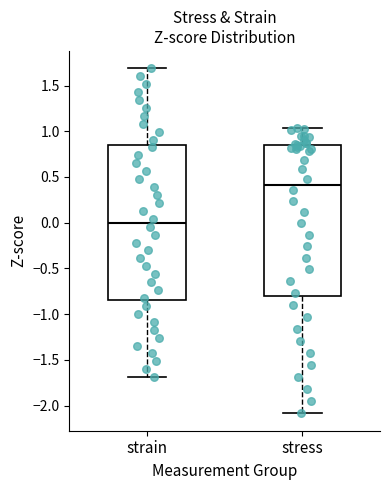

Reading left to right, read every box against the y-axis: the position of its median line, the range the box covers, and the ends of its whiskers. The values are not printed on the chart, so give them approximately, as read against the axis.

strain: median 0.00, box -0.85 to 0.85, whiskers -1.70 to 1.70
stress: median 0.40, box -0.80 to 0.85, whiskers -2.10 to 1.05